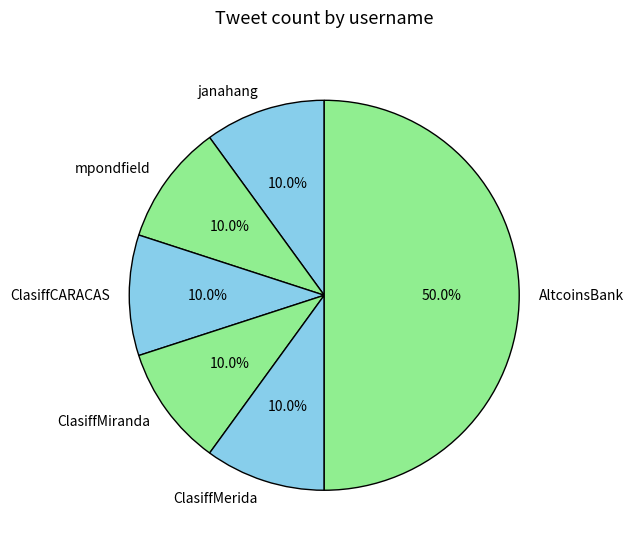

Approximately how many times larger is the value at janahang compared to ClasiffCARACAS?

1.0